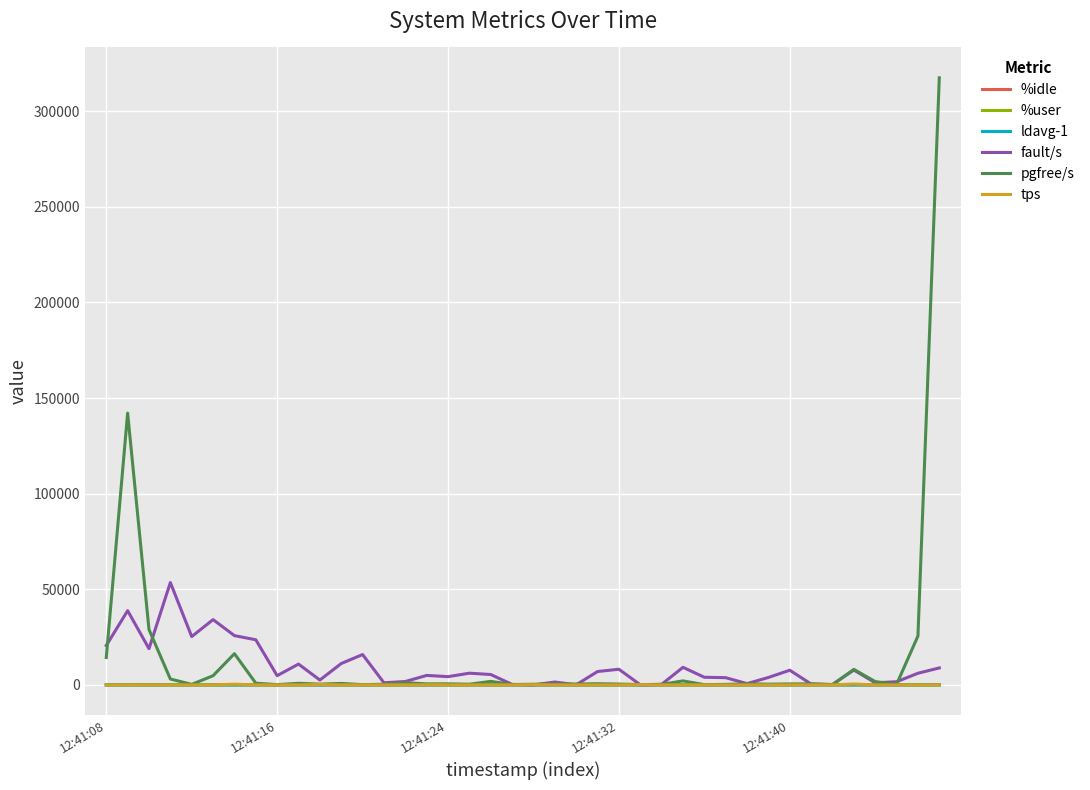

Which series has the largest range (max minus min)?

pgfree/s